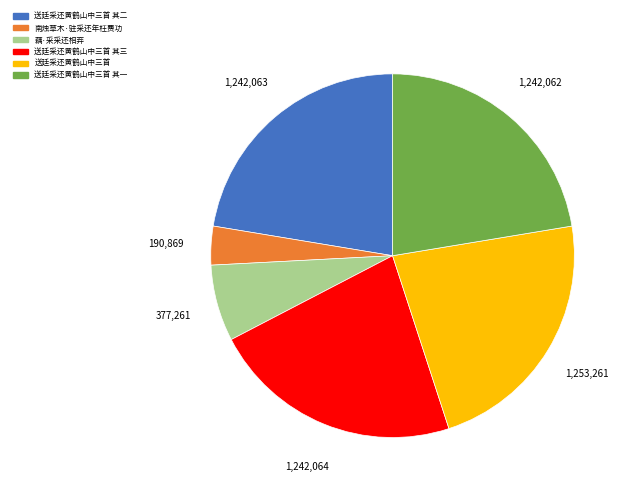

What is the smallest slice in the pie chart?

南烛草木·驻采还年枉费功